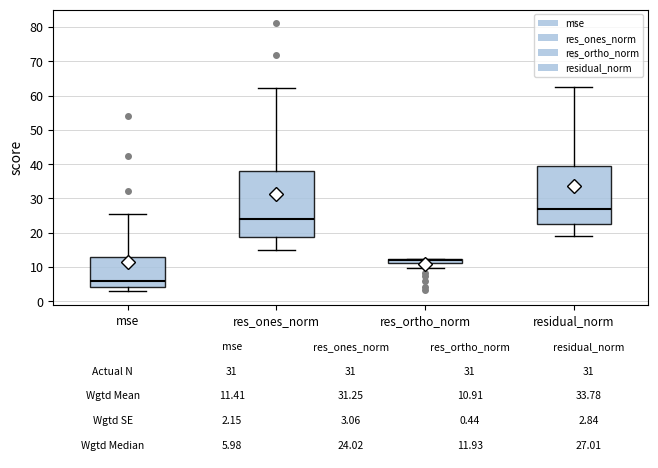

Which box has the lowest median line?

mse